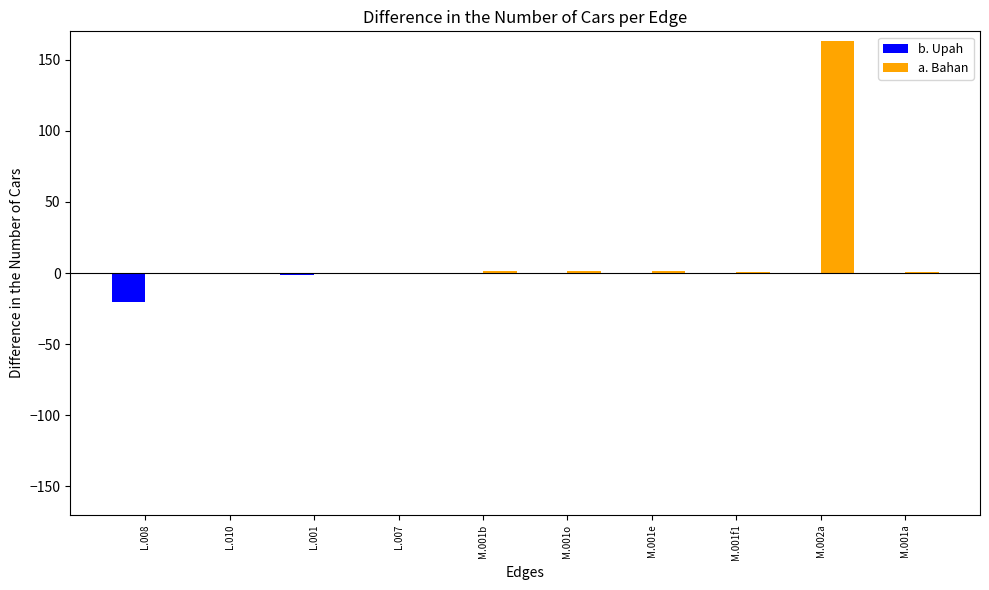

Which series has the largest total across all categories?

a. Bahan